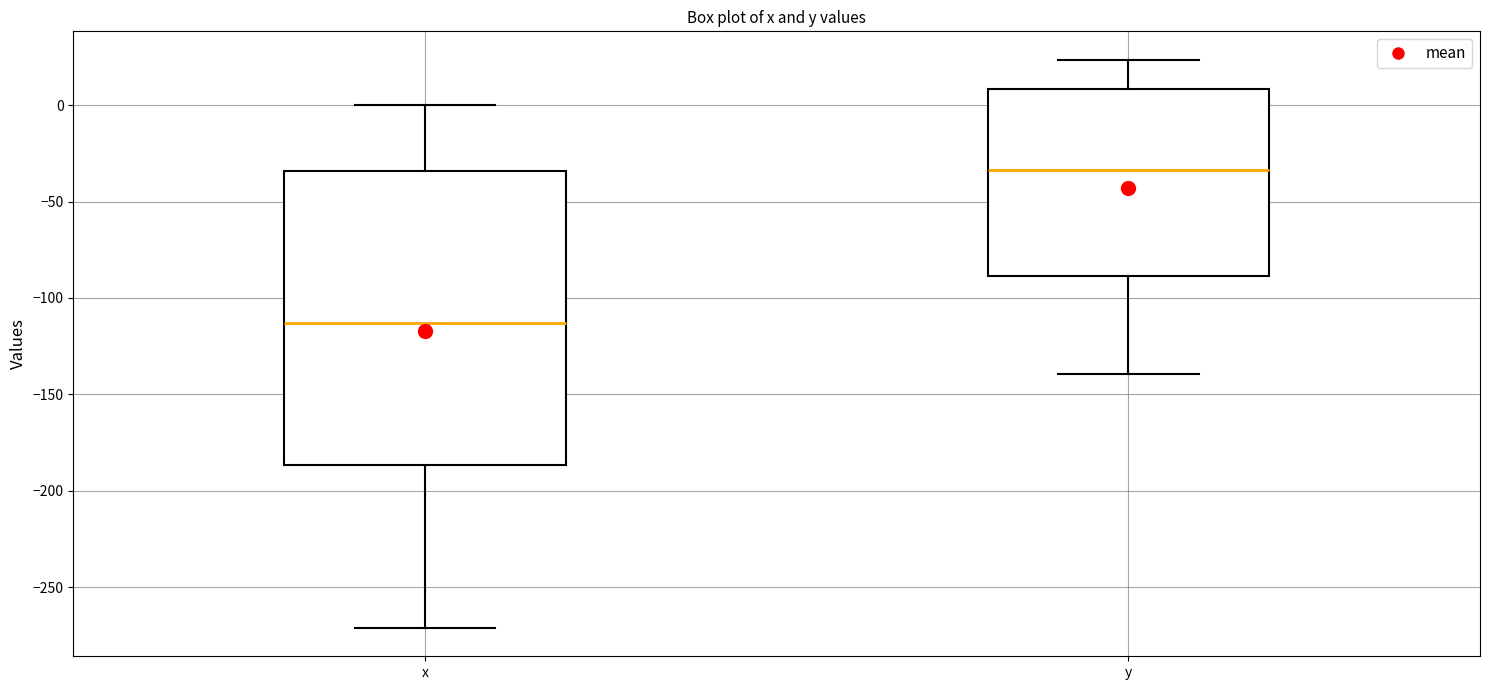

Reading left to right, transcribe this box plot: for each box, give where its median line is, the range the box spans, and where its two whiskers end, as read against the y-axis. The values are not printed on the chart, so give them approximately, as read against the axis.

x: median -115, box -185 to -35, whiskers -270 to 0
y: median -35, box -90 to 10, whiskers -140 to 25